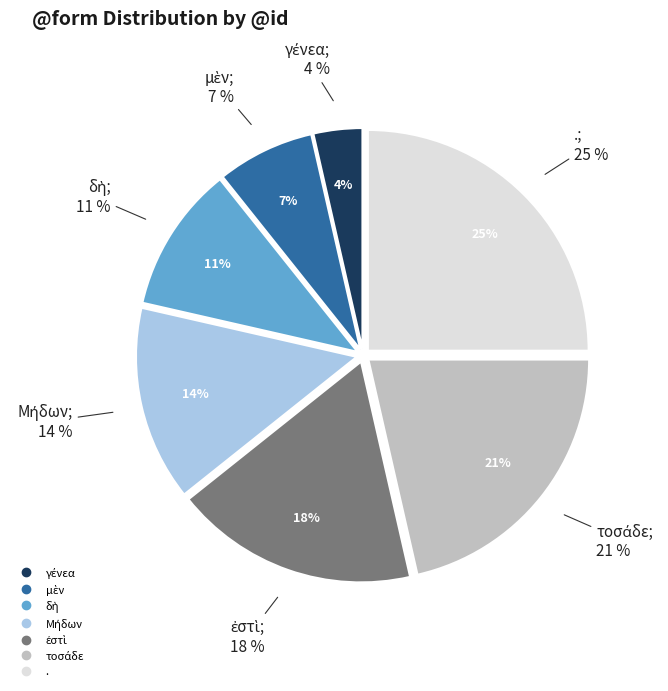

Is . the majority of the pie?

No